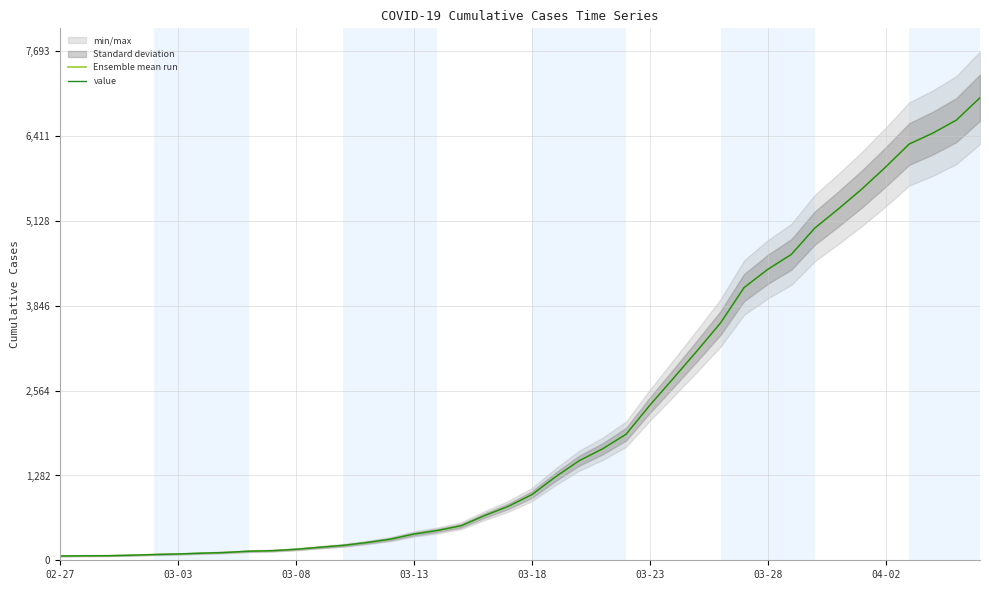

Reading right to left, list all the values displayed in this chart.

Ensemble mean run: 6994	6656	6459	6294	5946	5616	5313	5024	4624	4398	4124	3588	3164	2751	2343	1907	1685	1504	1260	992	815	676	522	451	397	319	268	225	196	166	145	137	118	107	95	87	76	69	68	64
value: 6994	6656	6459	6294	5946	5616	5313	5024	4624	4398	4124	3588	3164	2751	2343	1907	1685	1504	1260	992	815	676	522	451	397	319	268	225	196	166	145	137	118	107	95	87	76	69	68	64